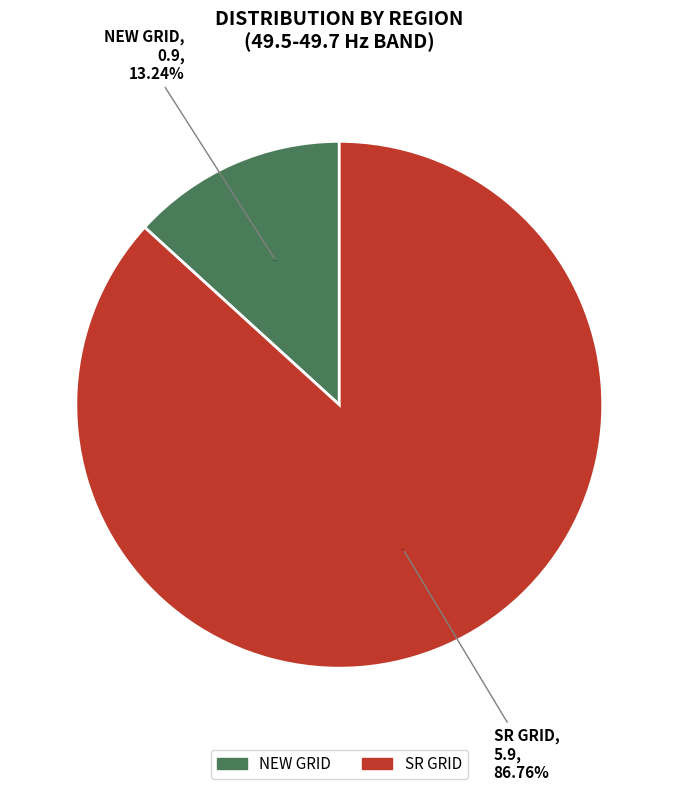

Is there a majority slice in this chart?

Yes